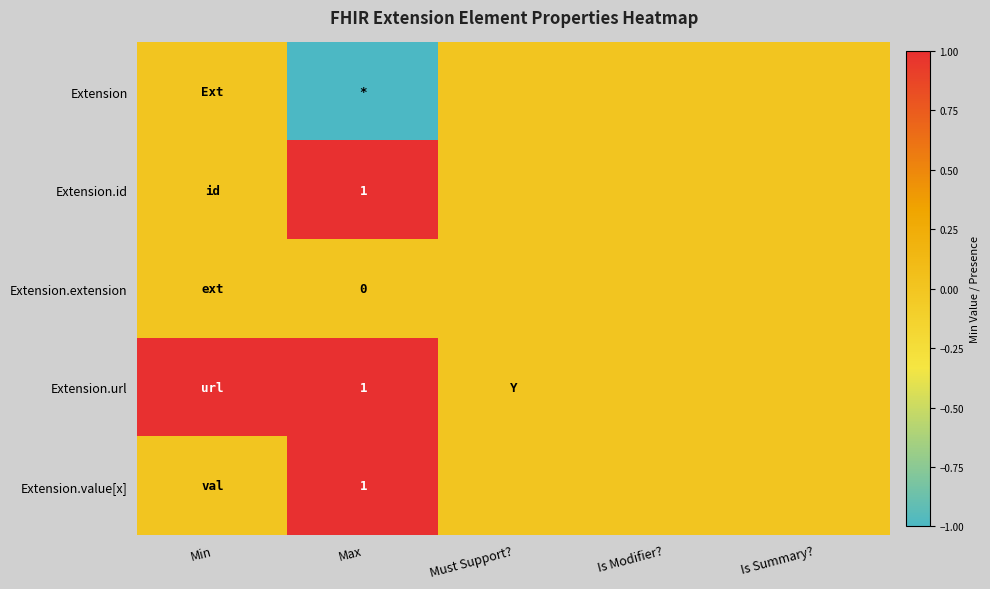

How many categories are shown in the chart?

5